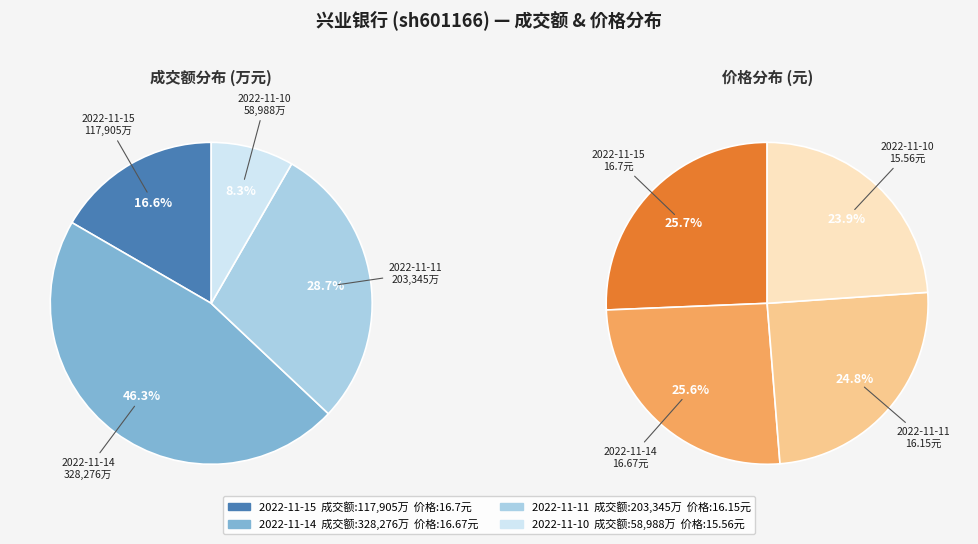

What percentage is NOT represented by 2022-11-14?

53.7%